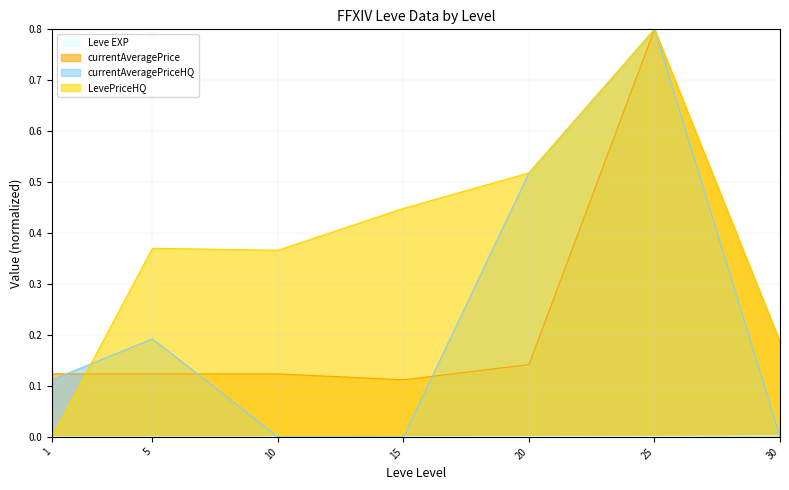

What are all the series names shown in the legend?

Leve EXP, currentAveragePrice, currentAveragePriceHQ, LevePriceHQ